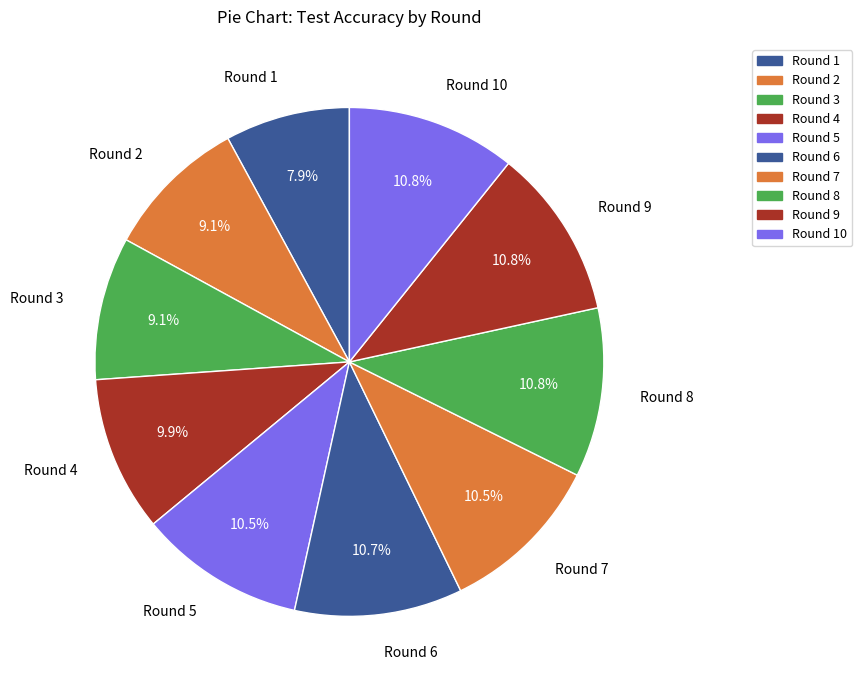

What is the ratio of the value at Round 1 to the value at Round 8?

0.7